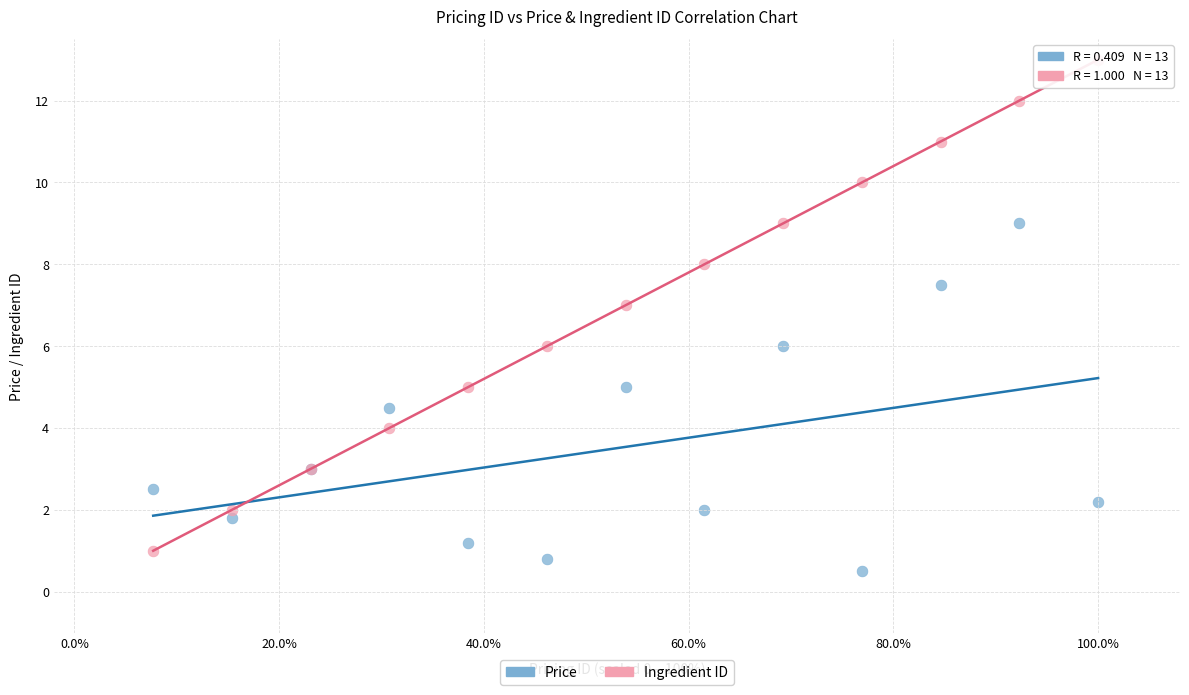

What are all the series names shown in the legend?

Price, Ingredient ID